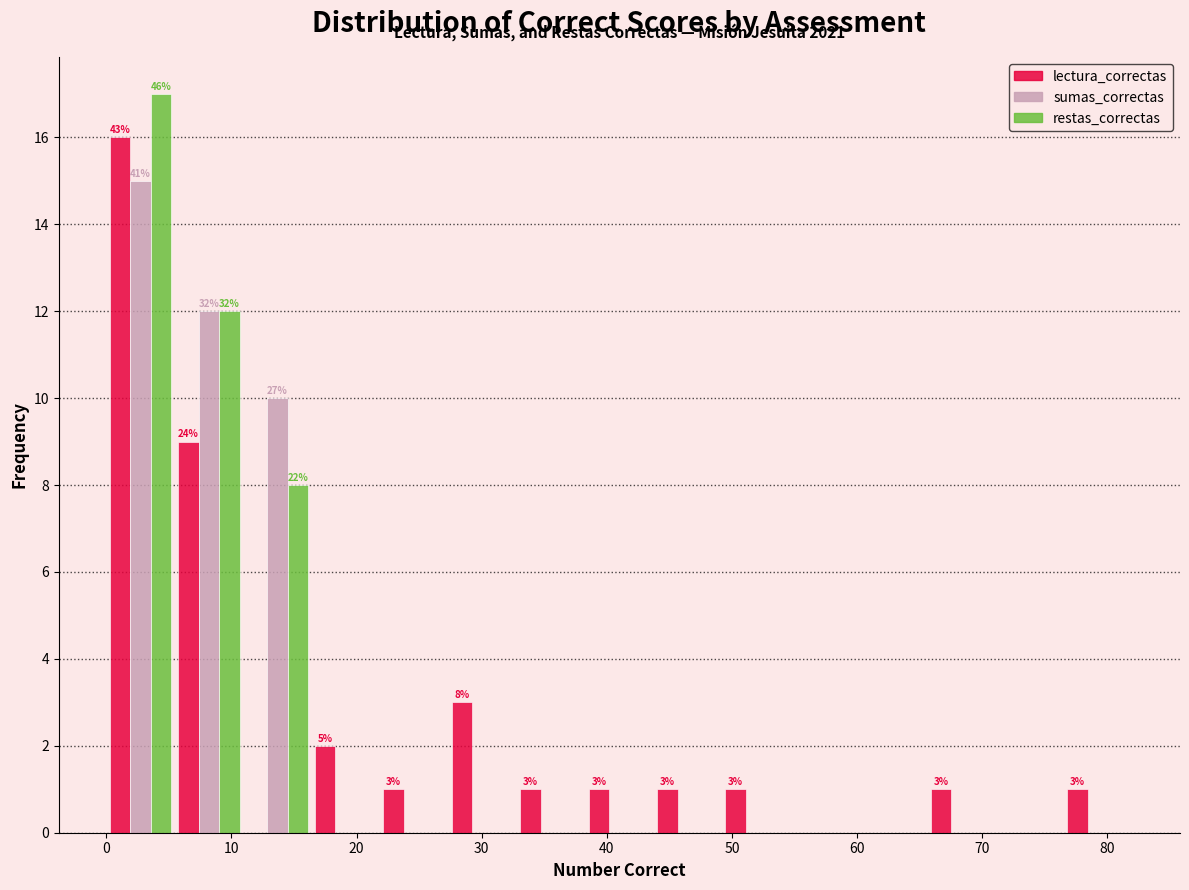

In the restas_correctas series, which range on the x-axis has the tallest bar?

0 to 5